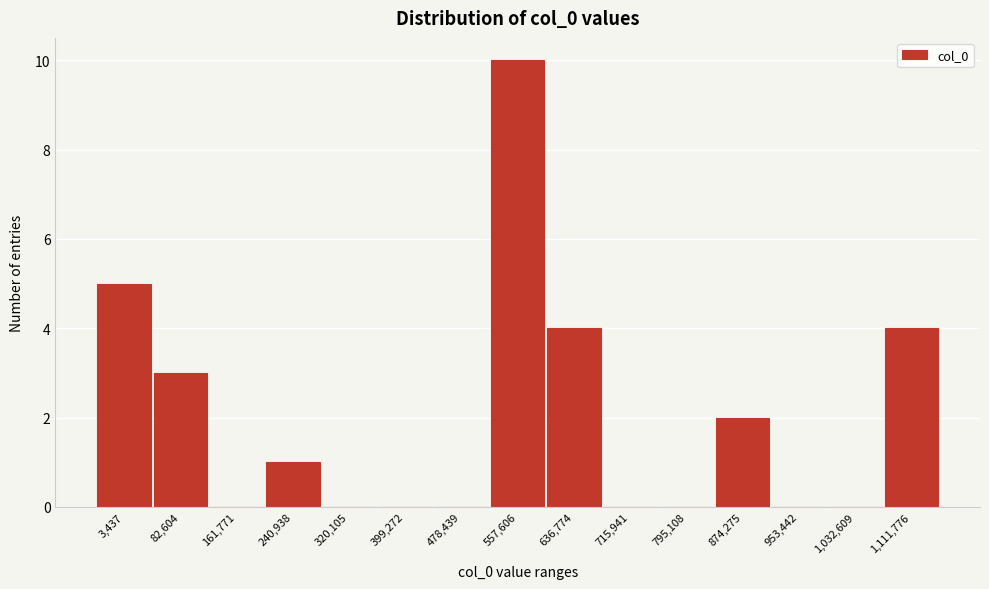

Reading left to right, extract all data points from this chart.

3,437=5	82,604=3	161,771=0	240,938=1	320,105=0	399,272=0	478,439=0	557,606=10	636,774=4	715,941=0	795,108=0	874,275=2	953,442=0	1,032,609=0	1,111,776=4